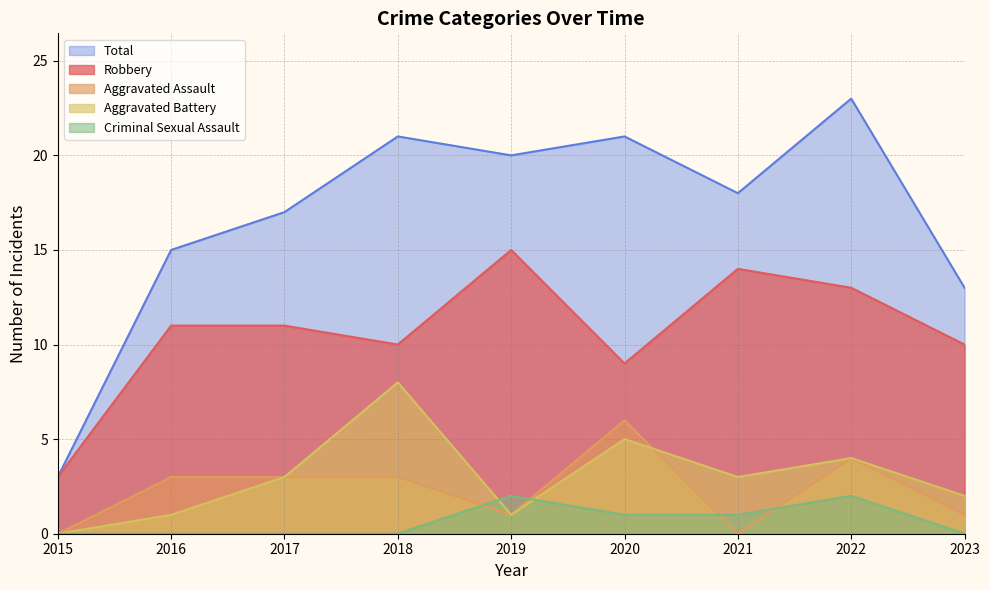

What is the total value across all series at 2018?

42